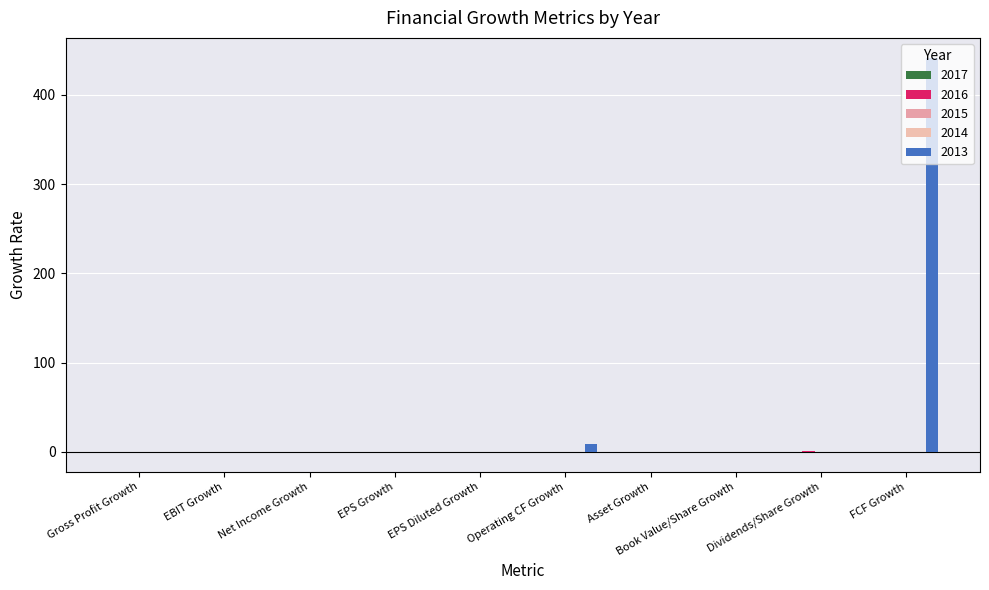

What is the lowest value of the 2014 series?

-0.1